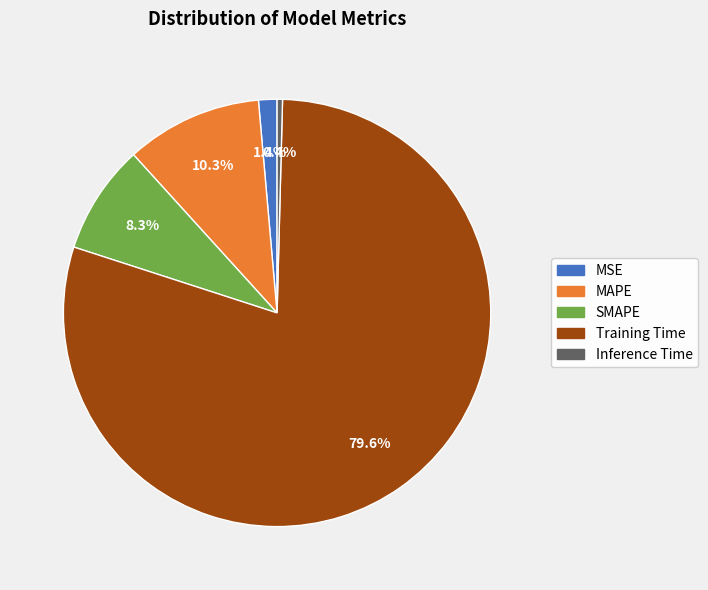

Which slice represents more than half of the pie?

Training Time